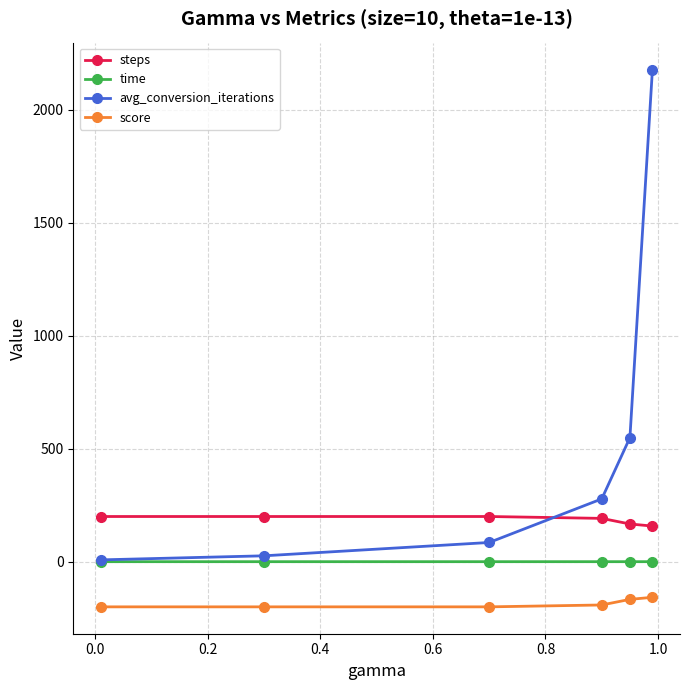

What is the value of the steps point at the 4th from the left?

191.7